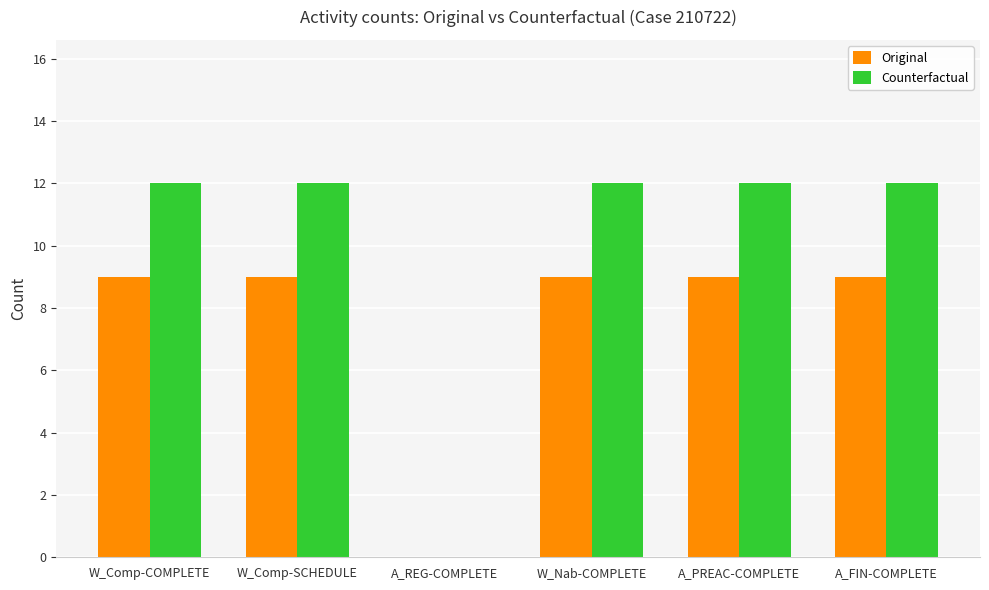

What is the maximum value shown in the chart?

12